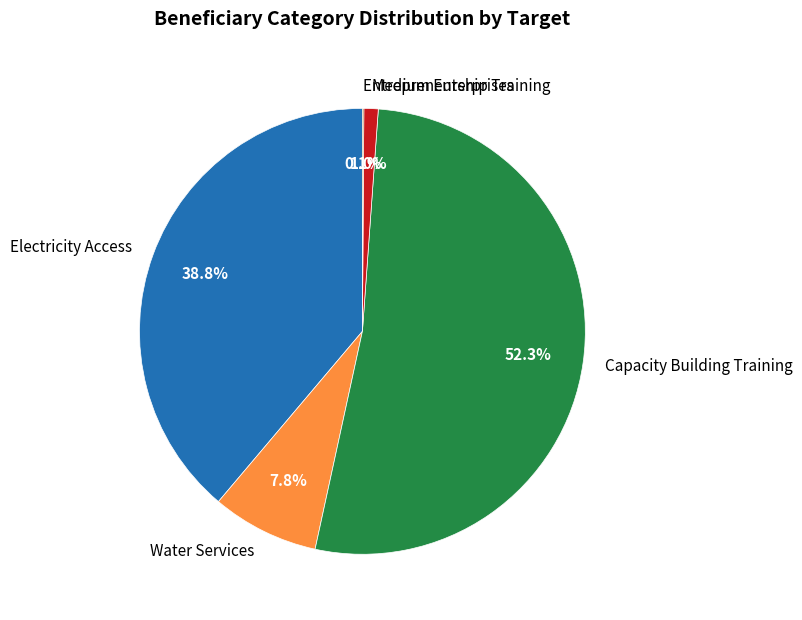

Between Electricity Access and Medium Enterprises, which is larger?

Electricity Access